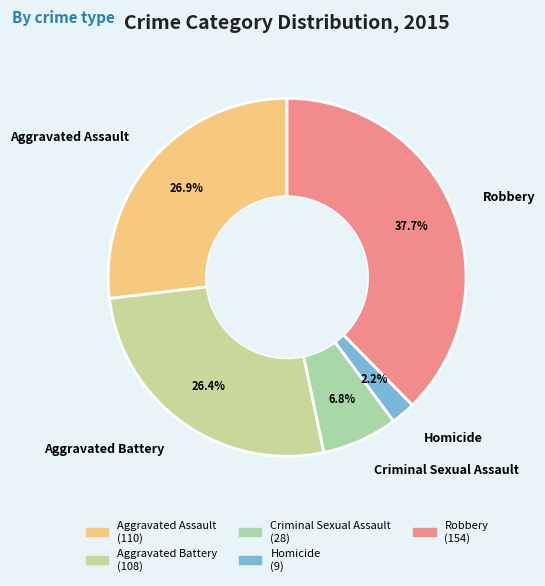

Does Criminal Sexual Assault represent more than half of the total?

No